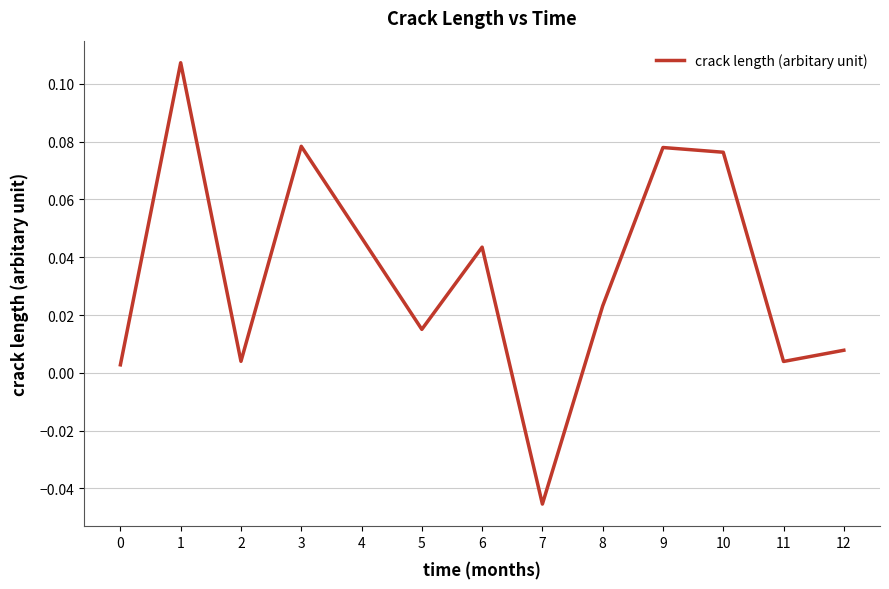

Which has a higher value, 2 or 9?

9